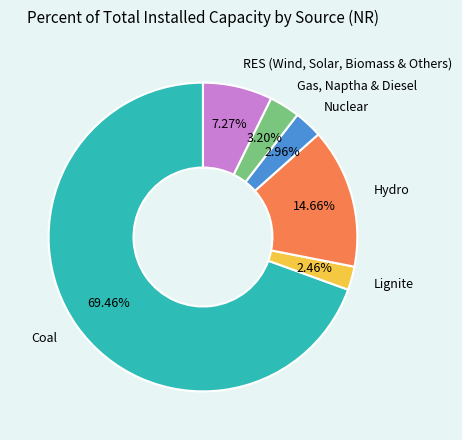

To the nearest percent, what portion does Nuclear represent?

3%